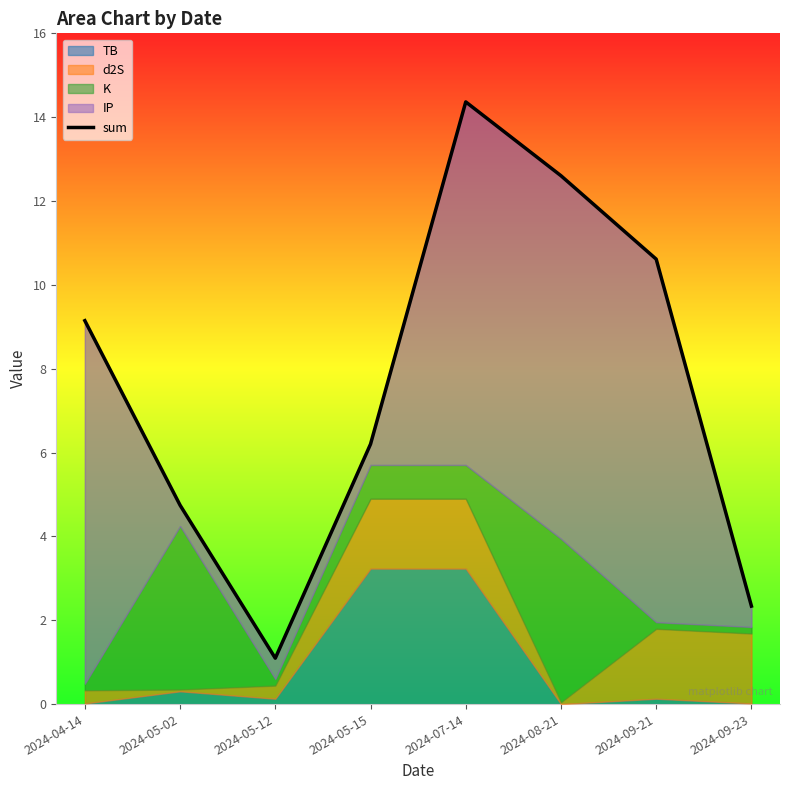

What is the label of the 8th point from the left?

2024-09-23